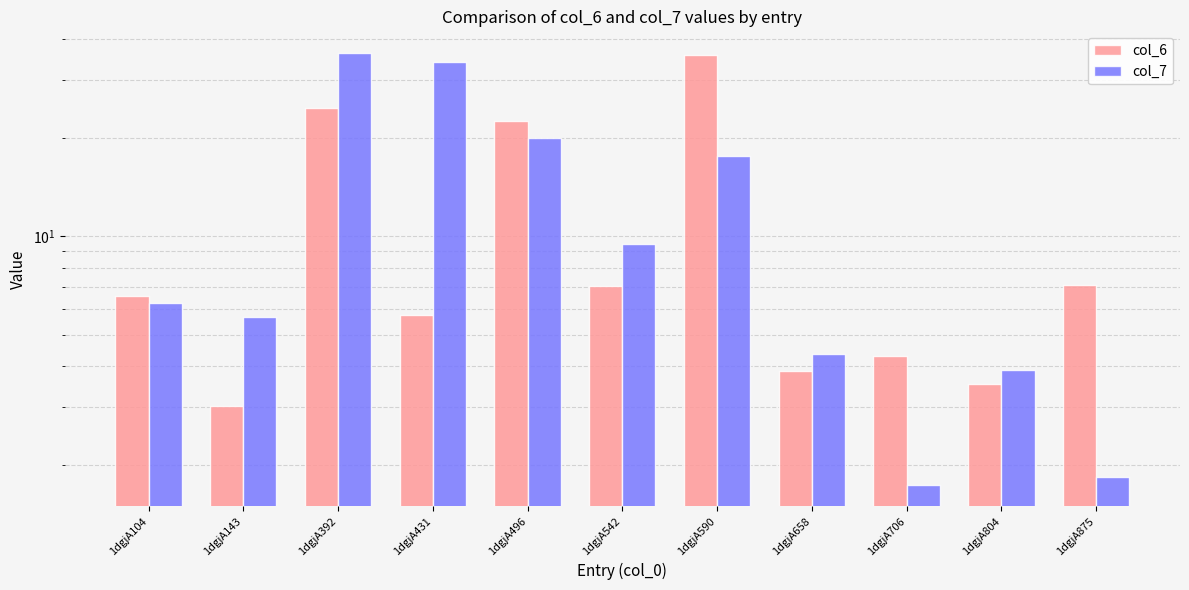

At which label does col_7 first exceed 6?

1dgjA104